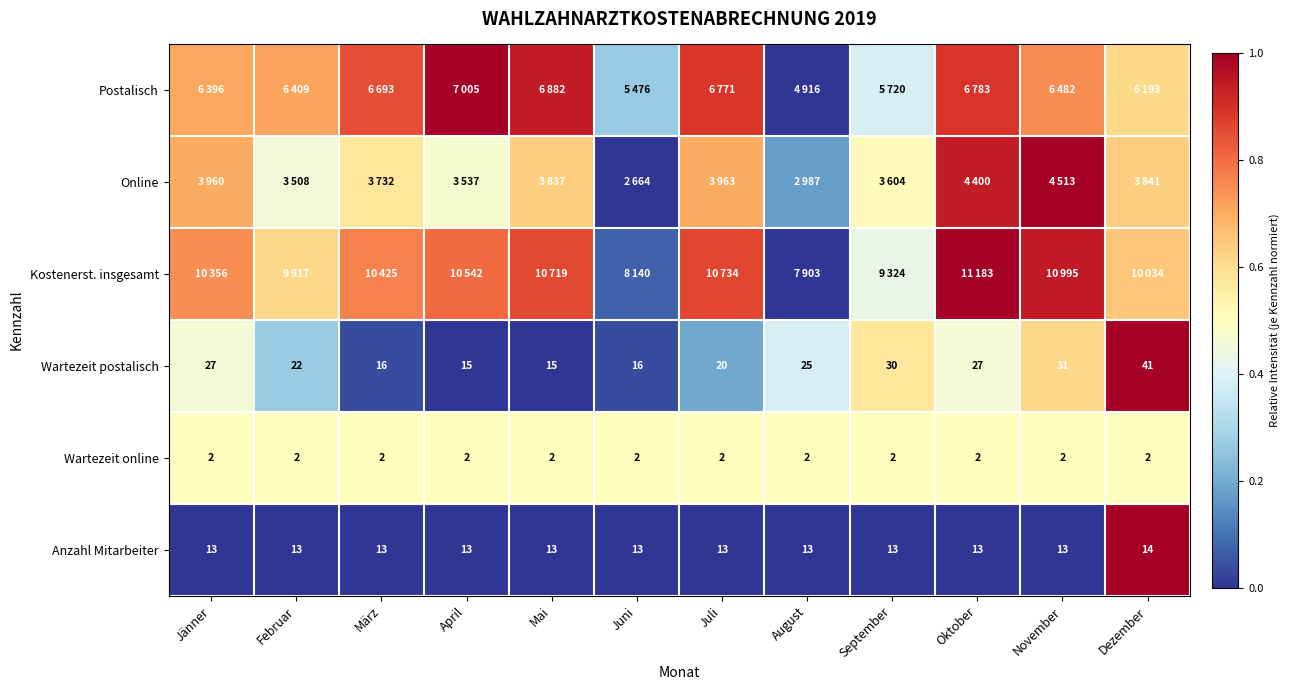

Which category has the highest value in the Anzahl Mitarbeiter series?

Dezember